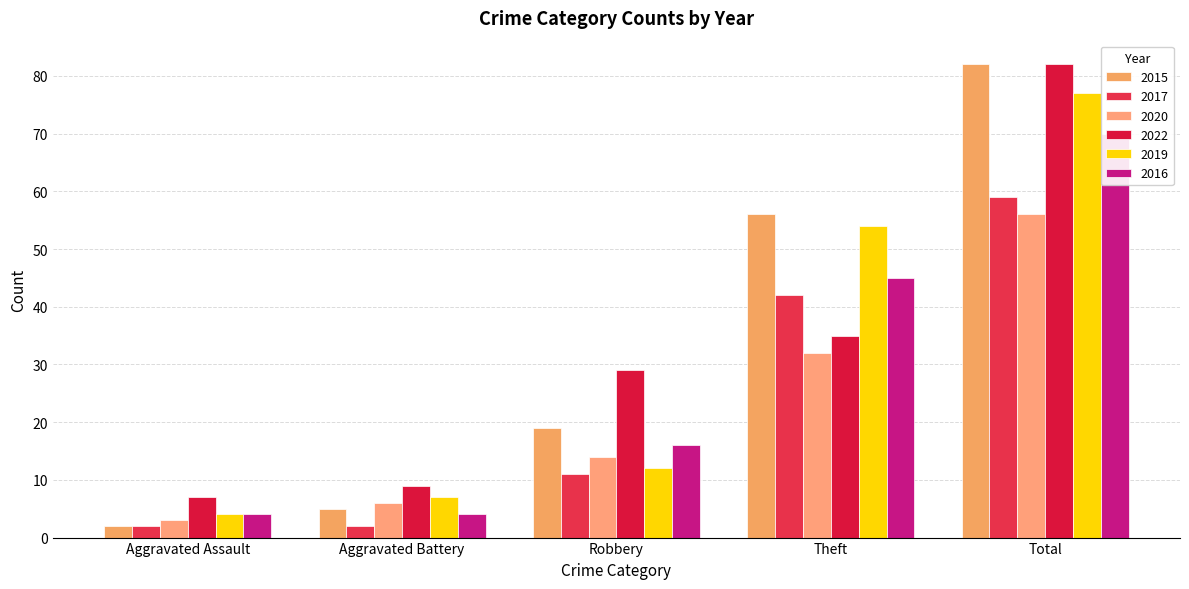

Is the value of 2016 at Theft greater than the value of 2017 at Theft?

Yes